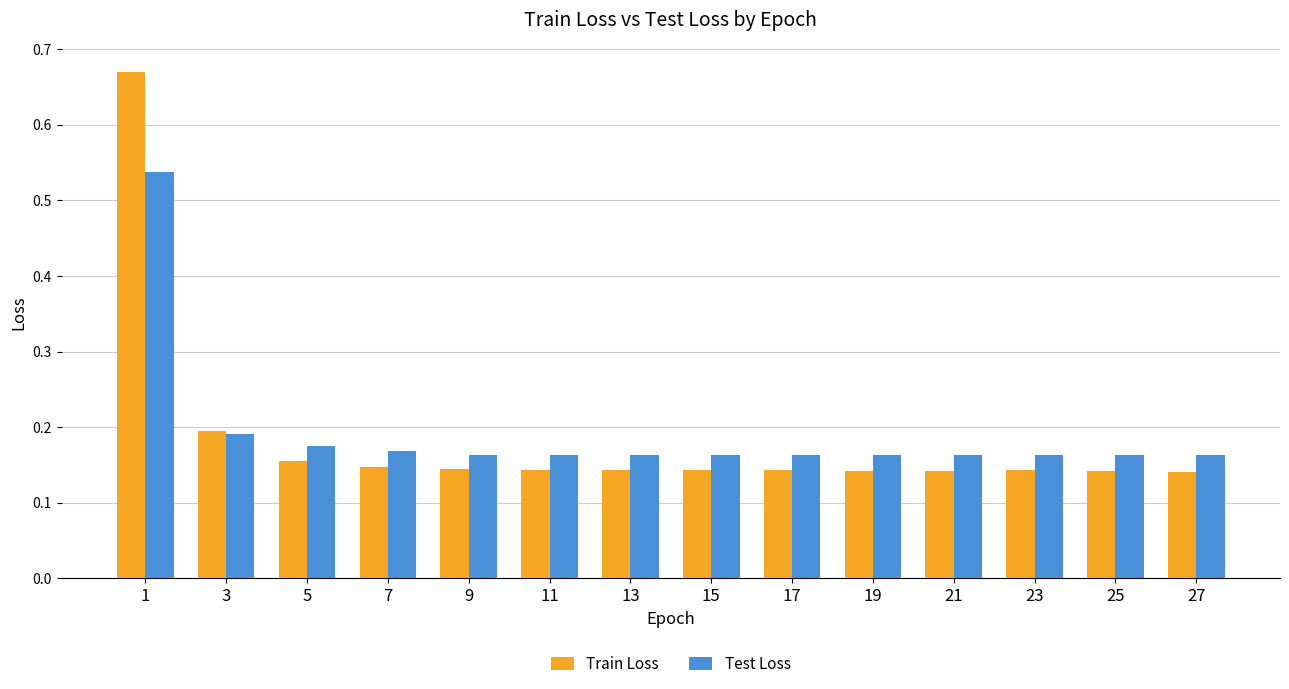

List the series in order of their peak value, lowest first.

Test Loss, Train Loss